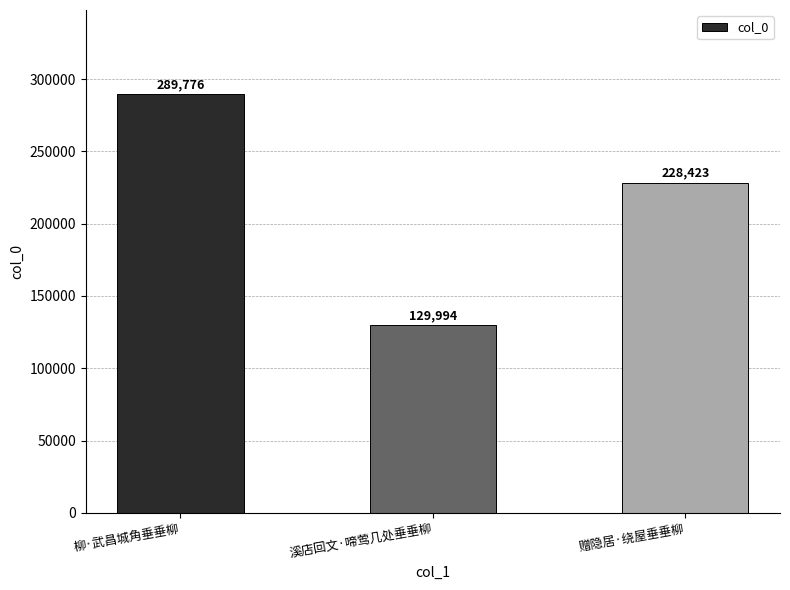

Rank the categories by value from lowest to highest.

溪店回文·啼莺几处垂垂柳, 赠隐居·绕屋垂垂柳, 柳·武昌城角垂垂柳